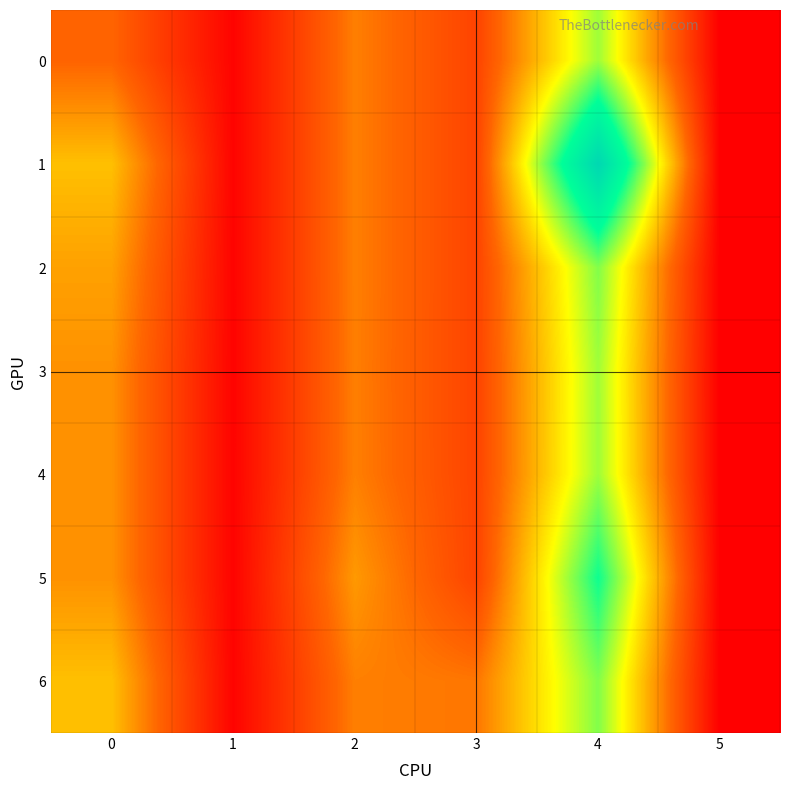

Which series has the largest total across all categories?

1